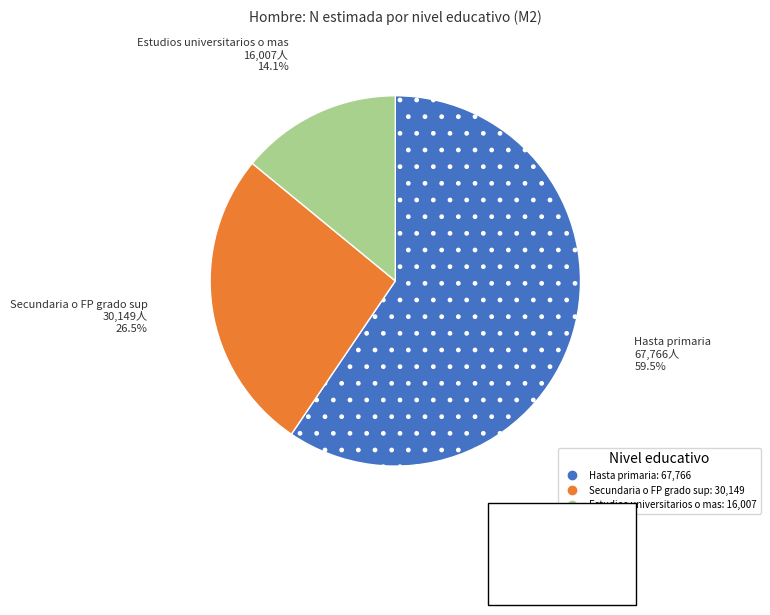

Is there a majority slice in this chart?

Yes